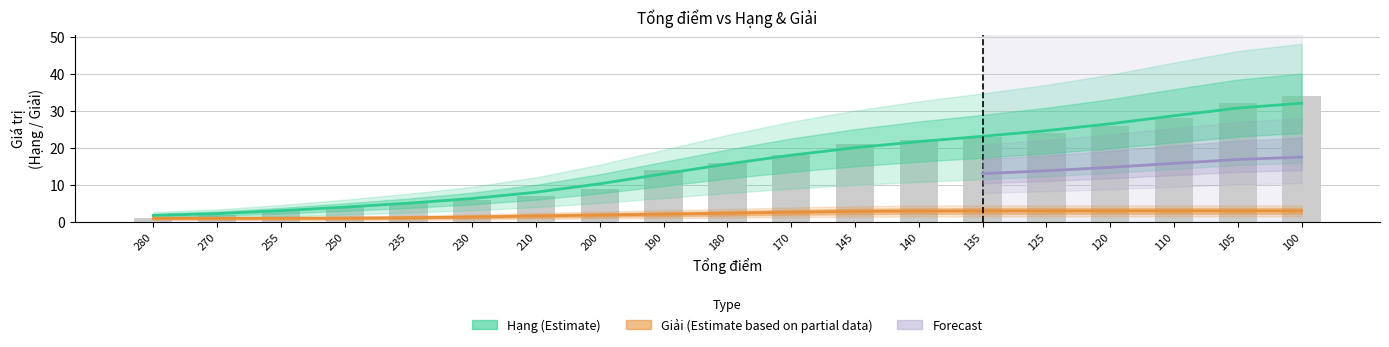

How many categories are shown in the chart?

19